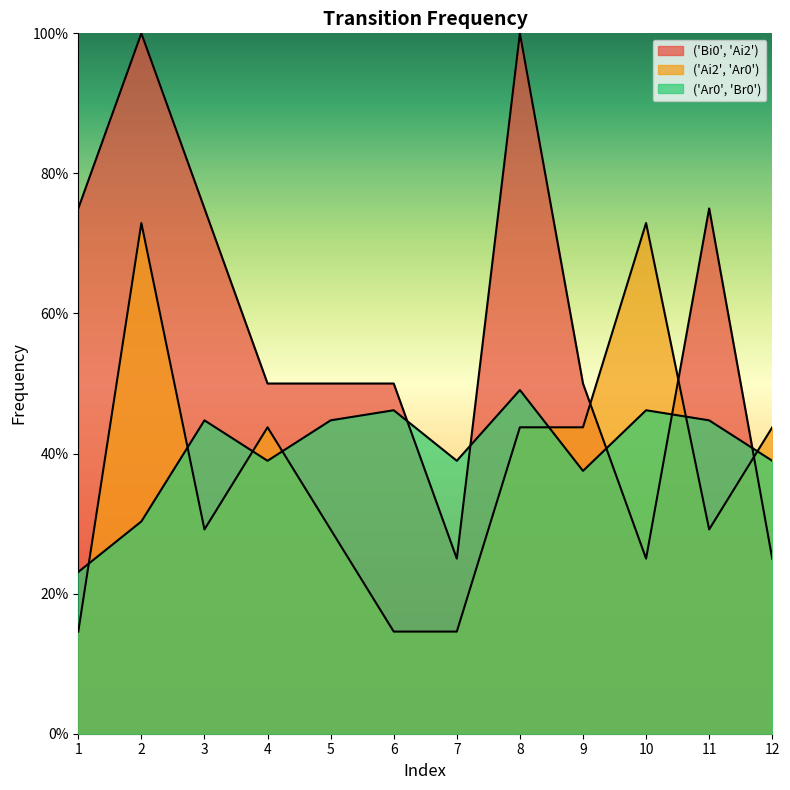

After their last crossing, which series has the higher values: ('Bi0', 'Ai2') or ('Ai2', 'Ar0')?

('Ai2', 'Ar0')